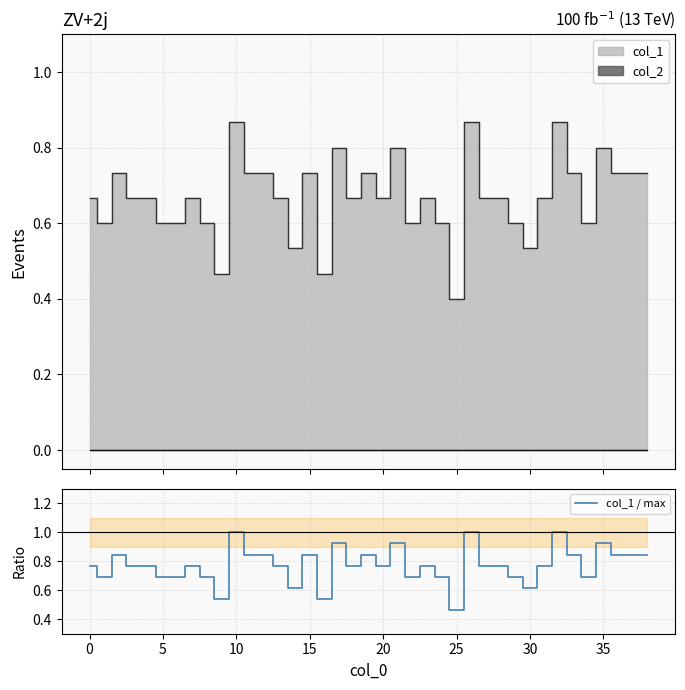

How many values are between 0 and 1?

39